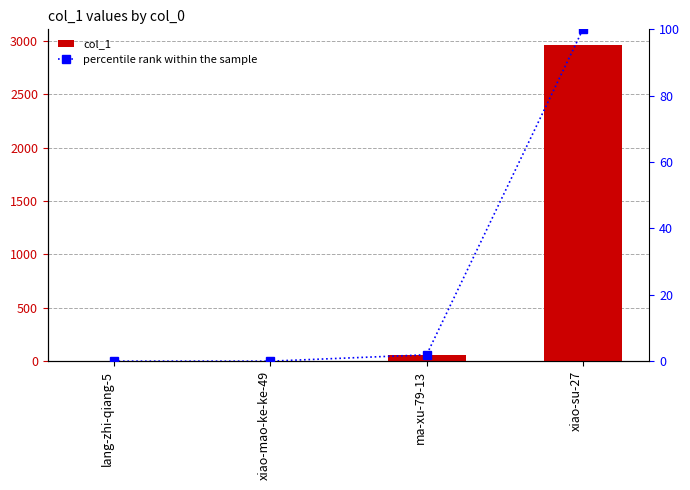

Is it true that col_1 equals 1379.6 at xiao-mao-ke-ke-49?

False